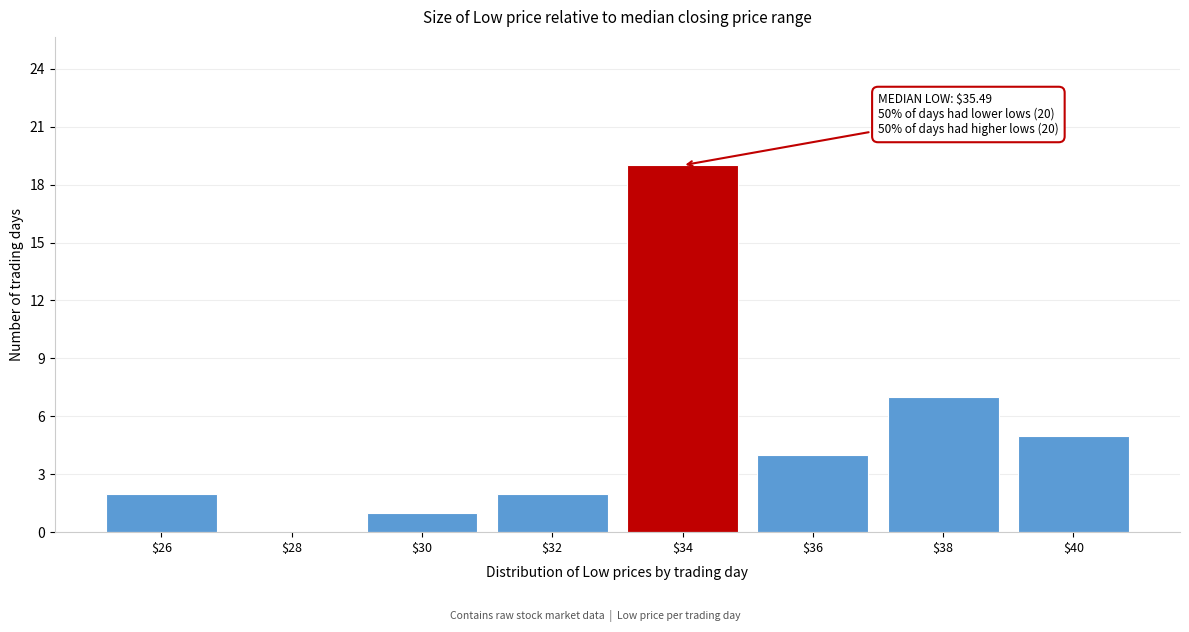

What is the sum of all values?

40